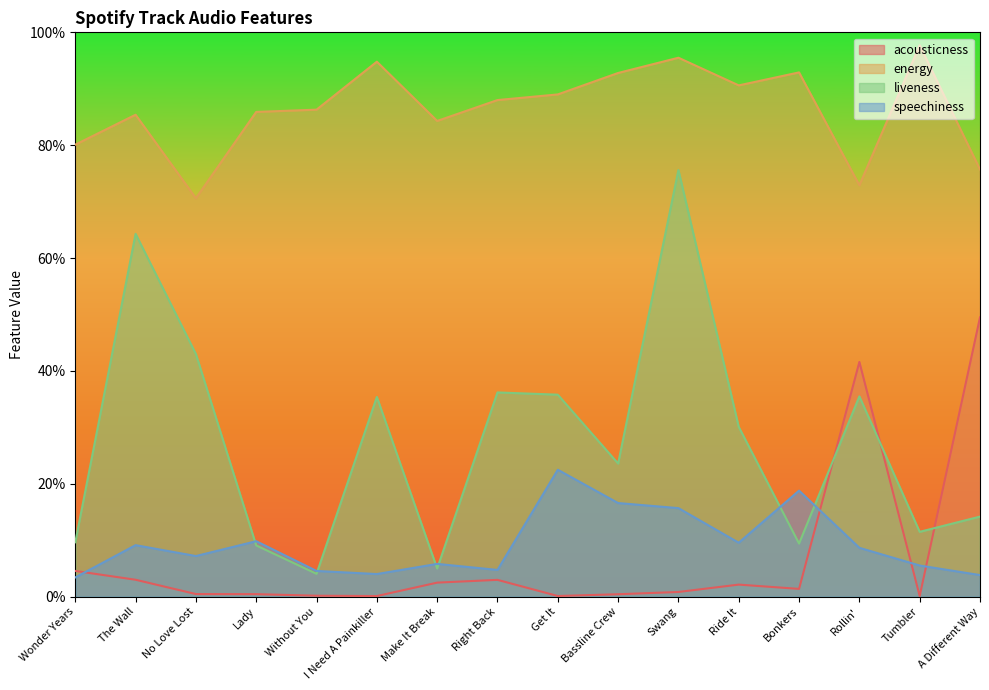

Reading left to right, list all the values displayed in this chart.

acousticness: 0.0	0.0	0.0	0.0	0.0	0.0	0.0	0.0	0.0	0.0	0.0	0.0	0.0	0.4	0.0	0.5
energy: 0.8	0.9	0.7	0.9	0.9	0.9	0.8	0.9	0.9	0.9	1.0	0.9	0.9	0.7	1.0	0.8
liveness: 0.1	0.6	0.4	0.1	0.0	0.4	0.1	0.4	0.4	0.2	0.8	0.3	0.1	0.4	0.1	0.1
speechiness: 0.0	0.1	0.1	0.1	0.0	0.0	0.1	0.0	0.2	0.2	0.2	0.1	0.2	0.1	0.1	0.0